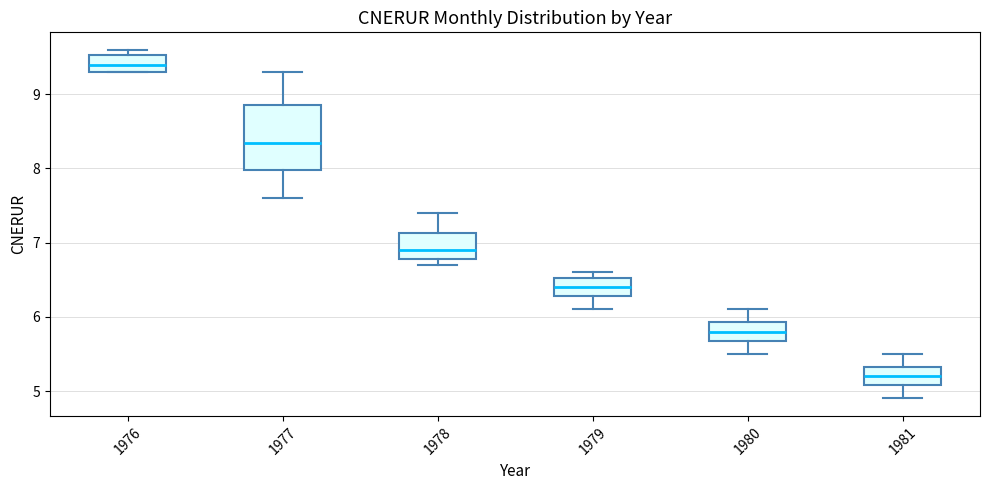

Which box's median line is the lowest?

1981